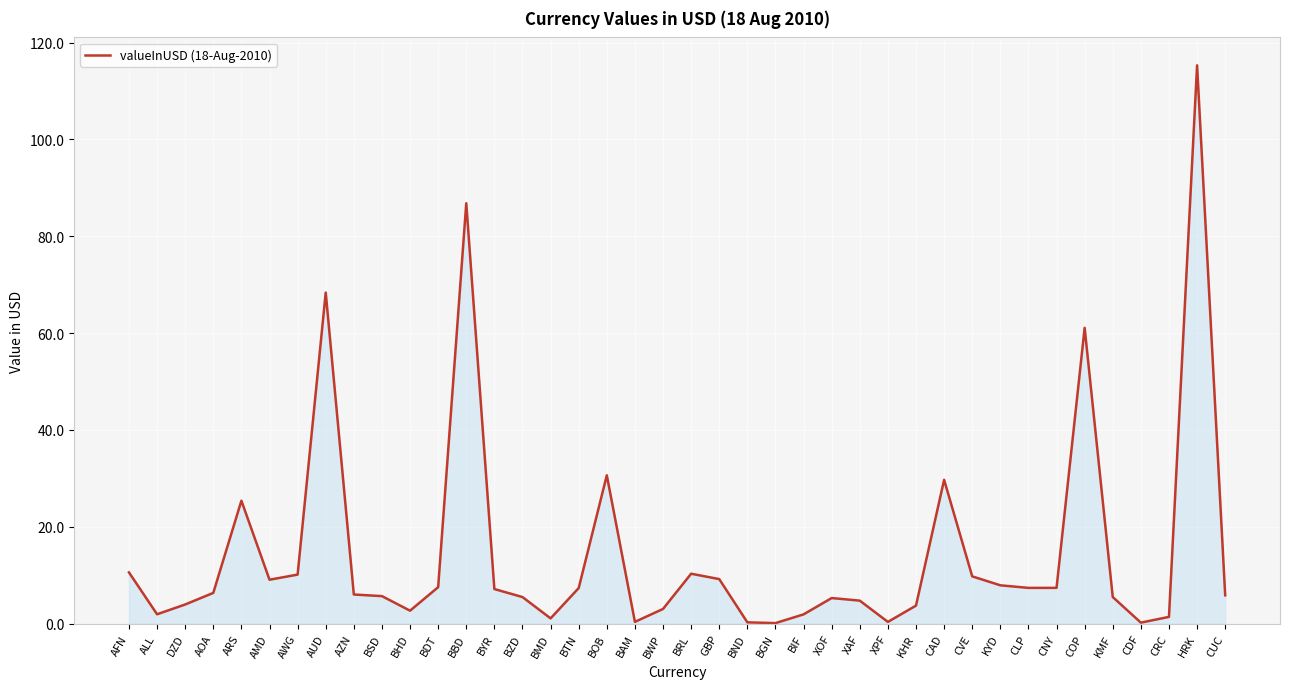

At which category does the data reach its first local valley?

ALL